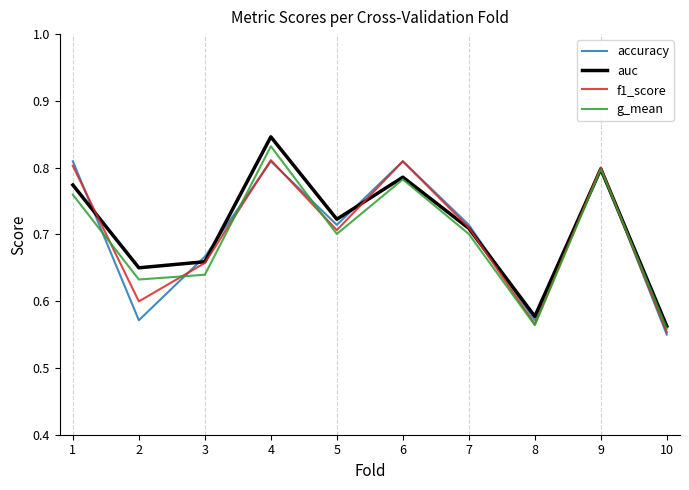

What is the total value across all series at 5?

2.8